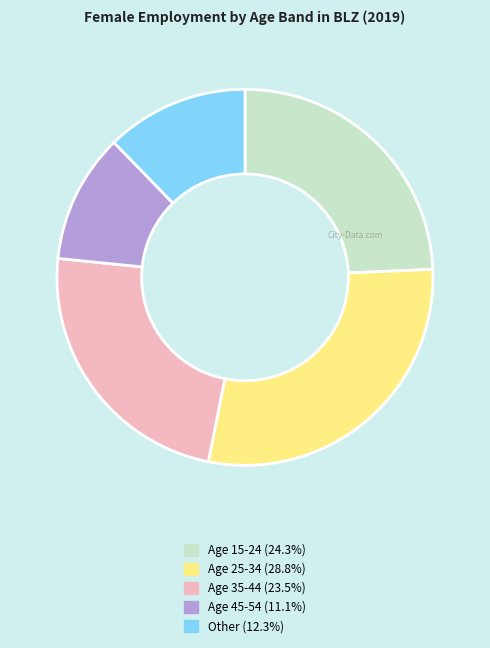

Does any single category account for the majority?

No